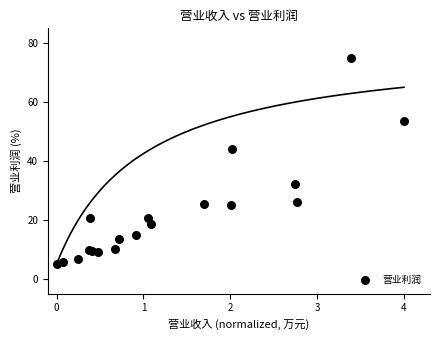

What Y value in the scatter plot is closest to 40?

44.0